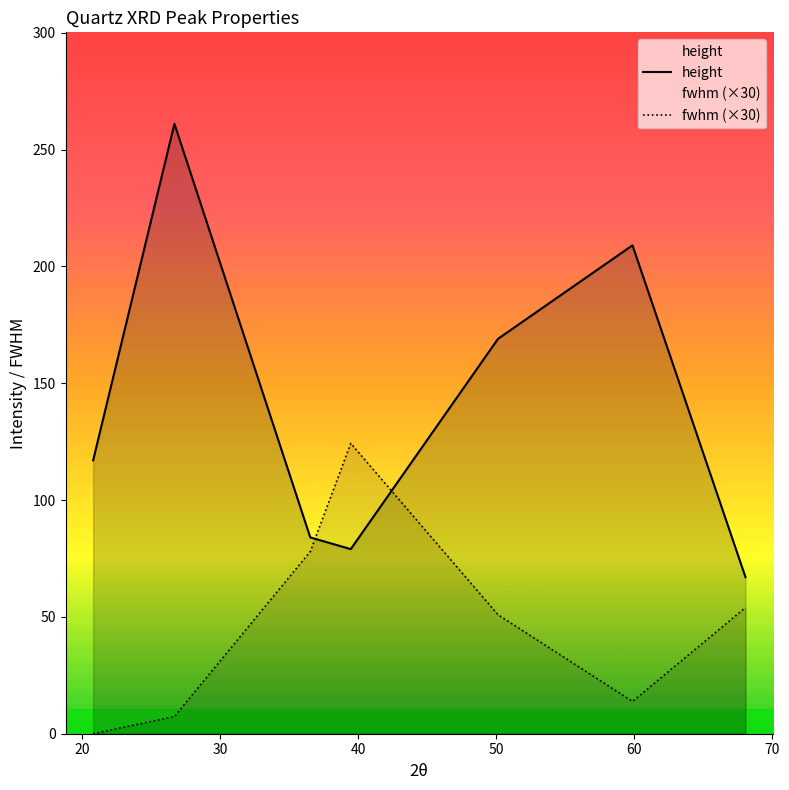

How many lines are shown in the chart?

2